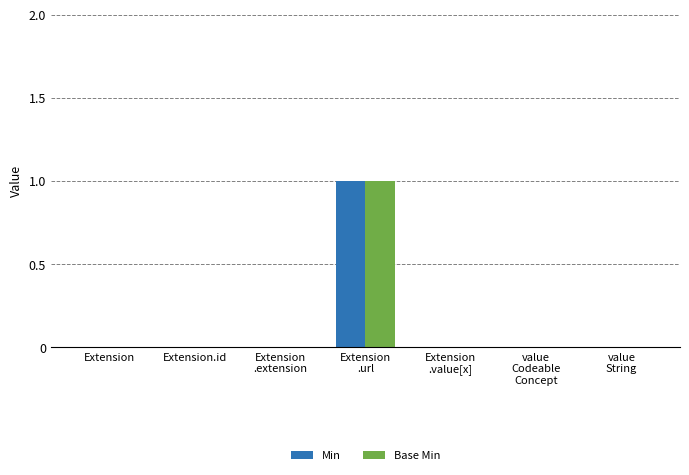

The Min series shows 0 at Extension.id. True or false?

True